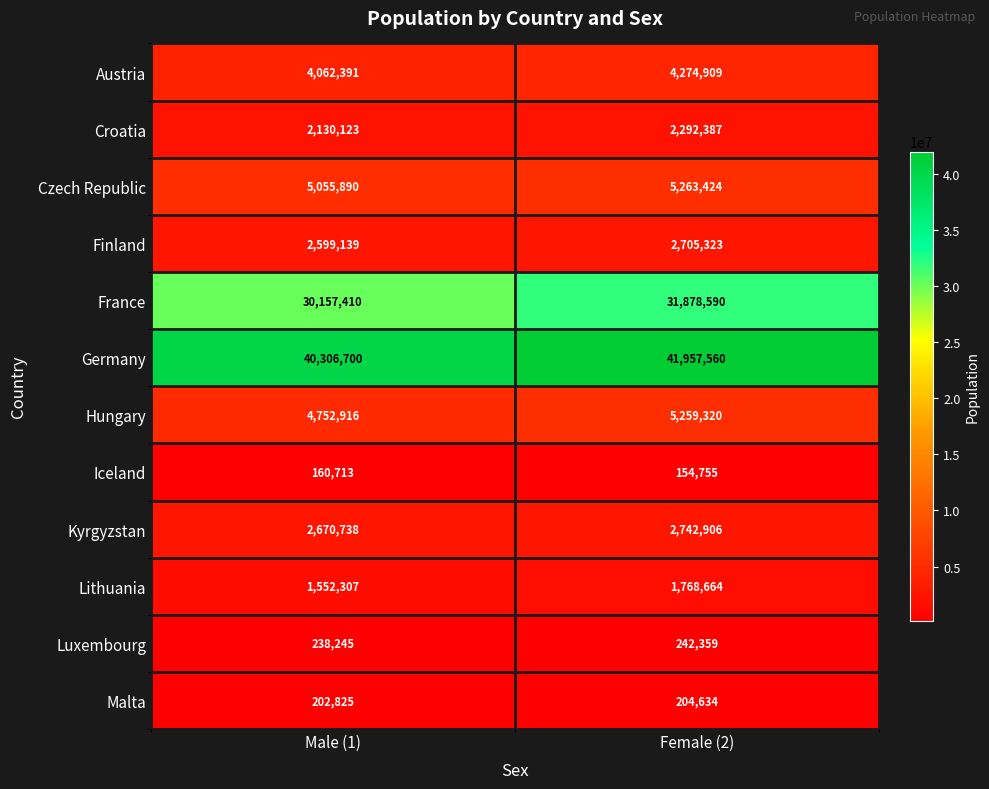

Where is Hungary nearest to the value 5006118?

Male (1)